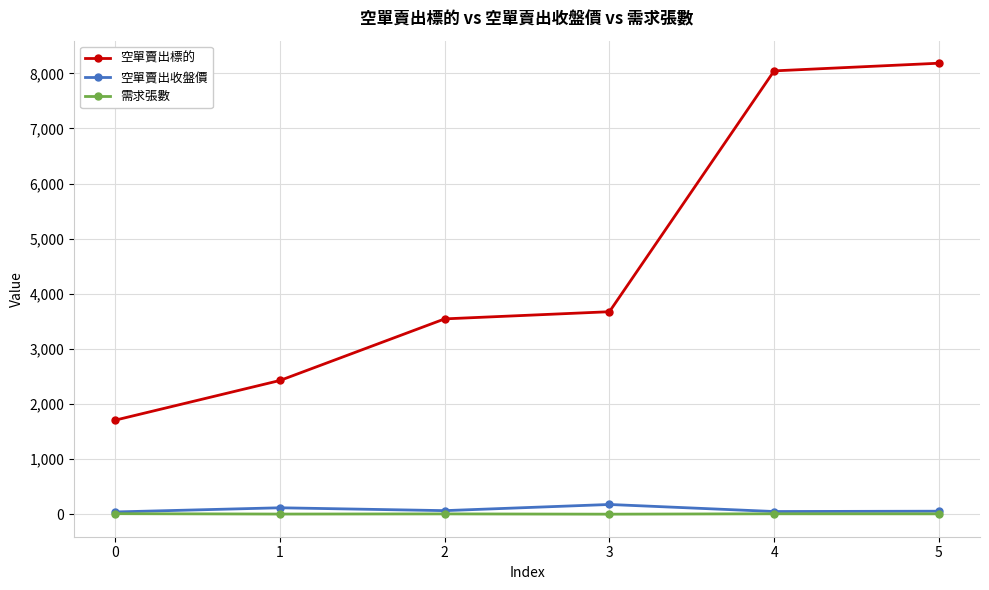

How many distinct data groups are displayed?

3